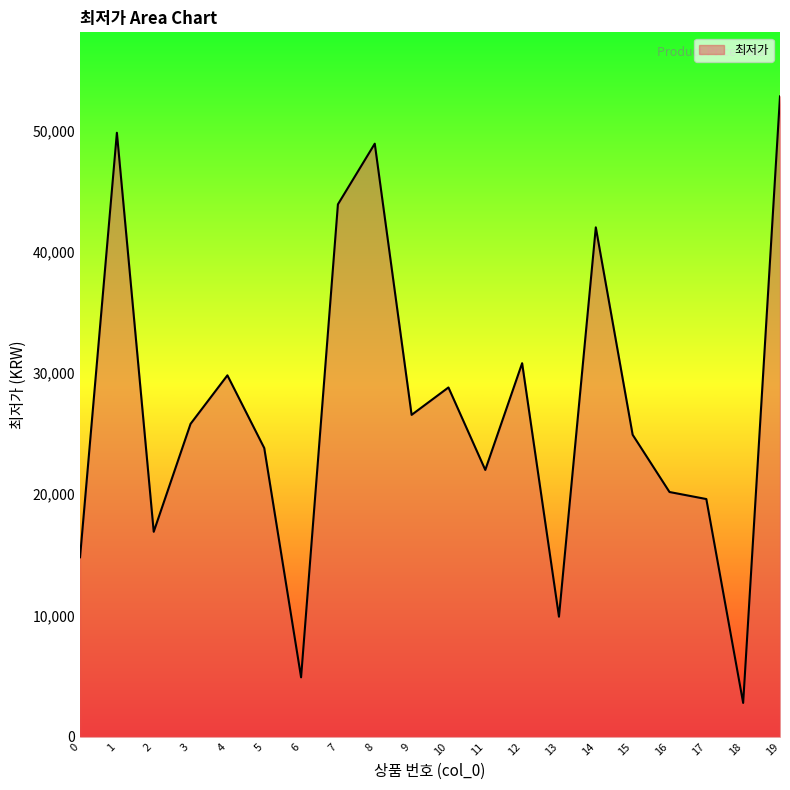

Rank the categories by value from highest to lowest.

19, 1, 8, 7, 14, 12, 4, 10, 9, 3, 15, 5, 11, 16, 17, 2, 0, 13, 6, 18